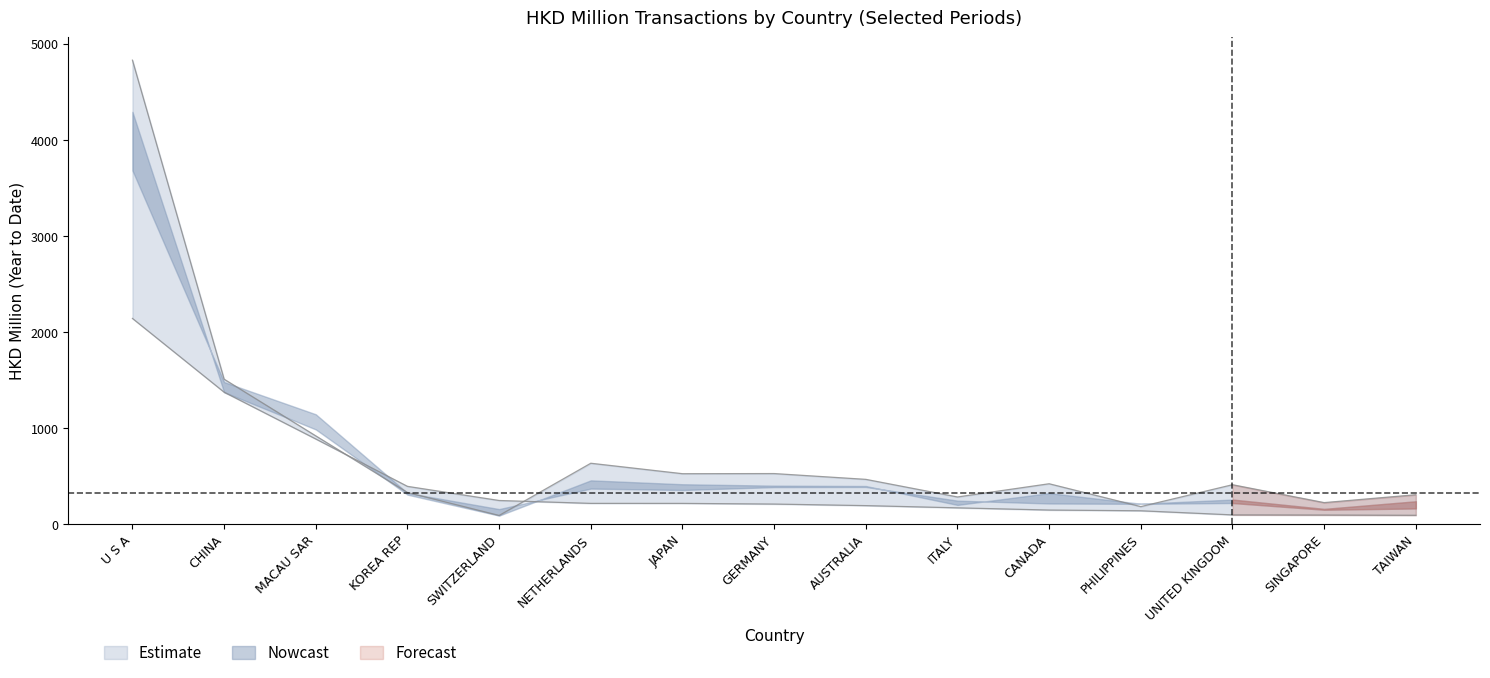

Does the chart have visible grid lines?

No